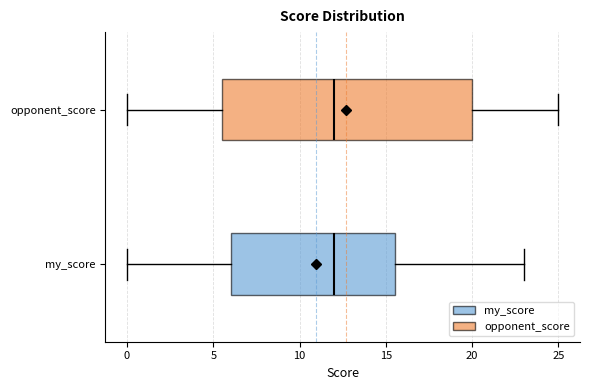

Where does the left whisker of the box for opponent_score end on the x-axis? The values are not printed on the chart, so give them approximately, as read against the axis.

0.0